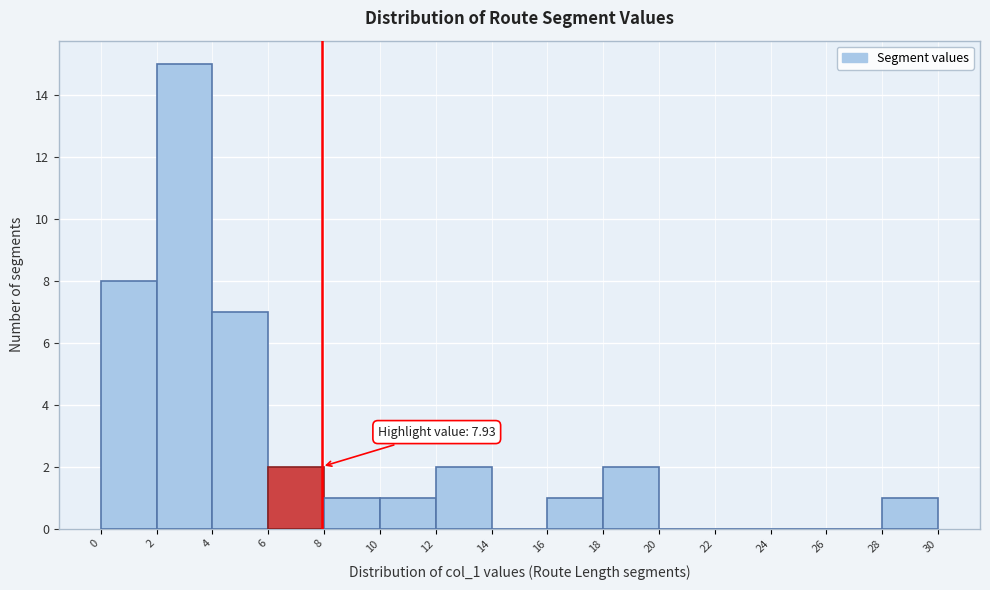

Over which range of the x-axis is the bar tallest?

2 to 4